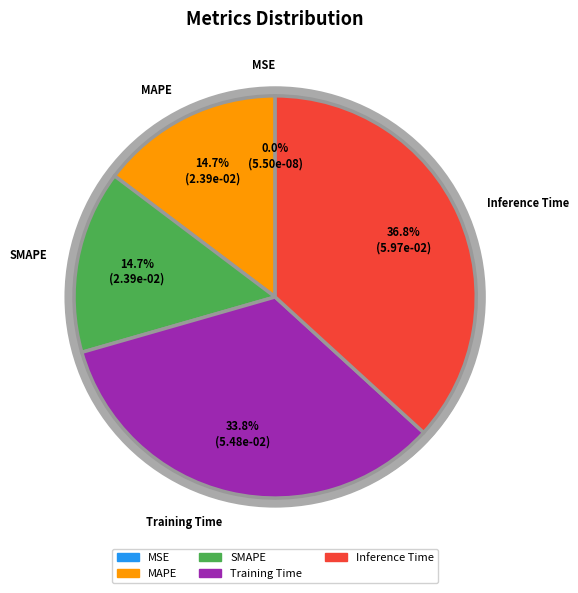

To the nearest percent, what is the difference between the largest and smallest slice percentages?

37%